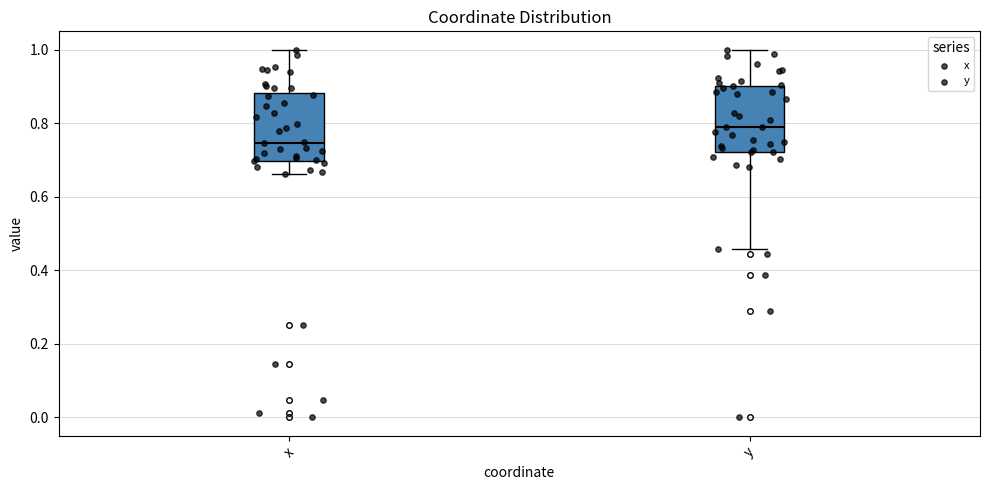

Which box's median line is the highest?

y